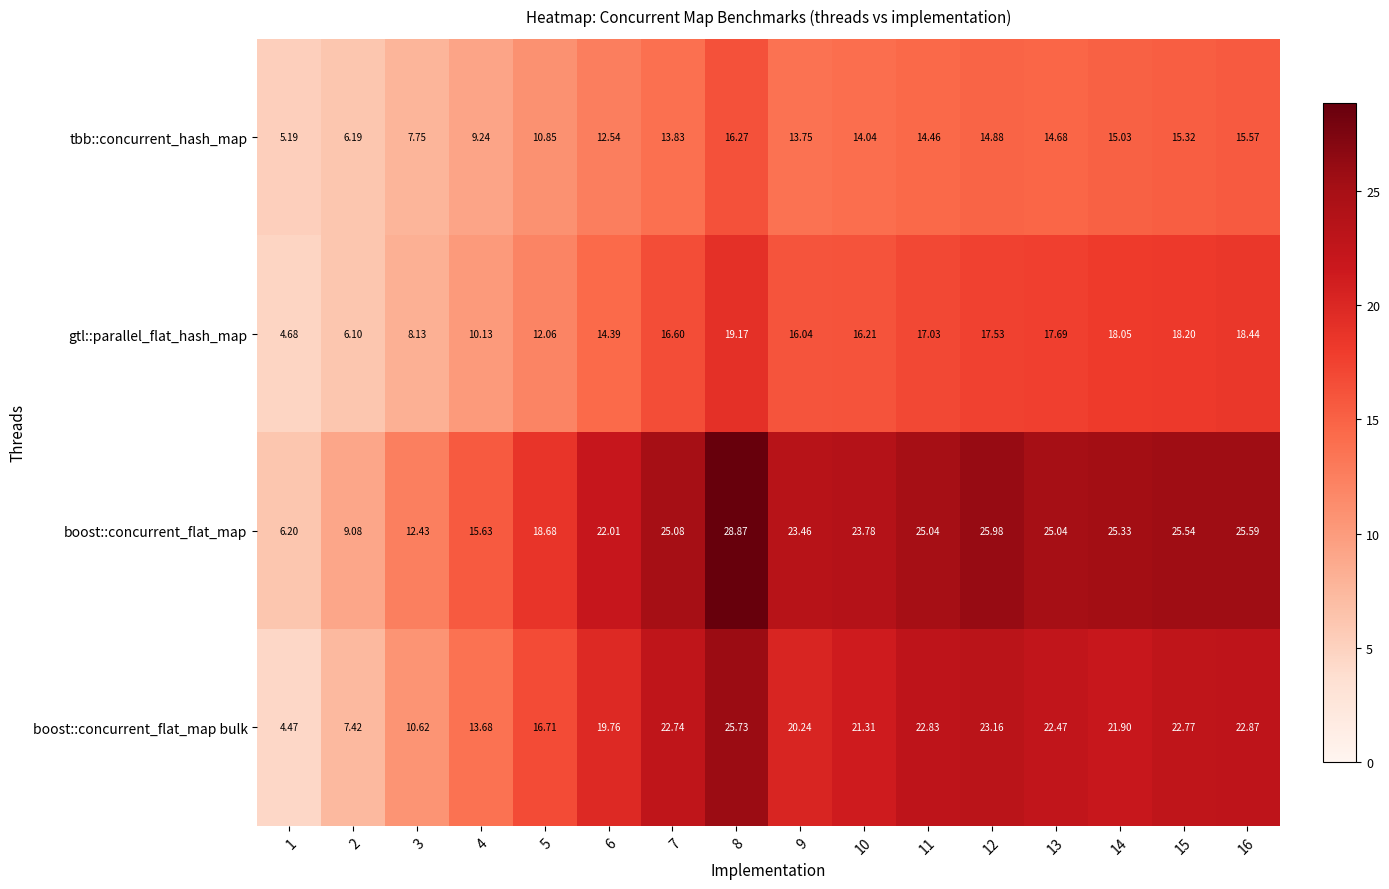

Between 8 and 9, which series saw the biggest shift?

boost::concurrent_flat_map bulk